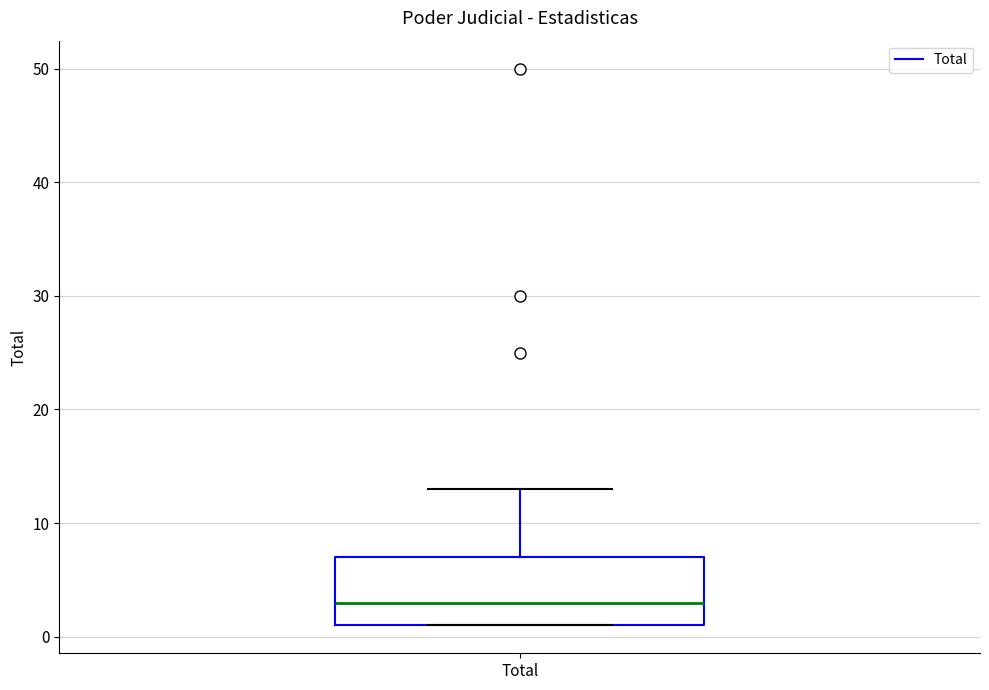

Read this box plot against the y-axis: the position of the median line, the range covered by the box, and the ends of both whiskers. The values are not printed on the chart, so give them approximately, as read against the axis.

median 3, box 1 to 7, whiskers 1 to 13